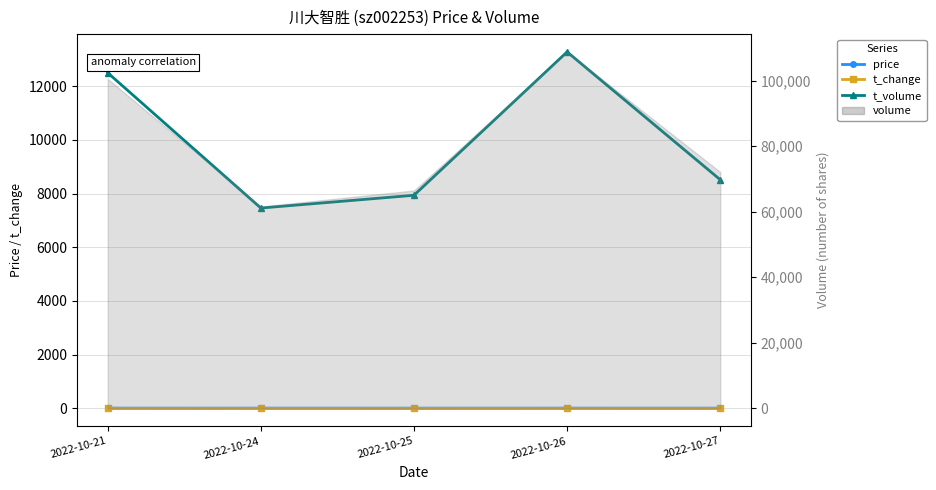

List the labels in order of price value, smallest first.

2022-10-25, 2022-10-27, 2022-10-26, 2022-10-24, 2022-10-21